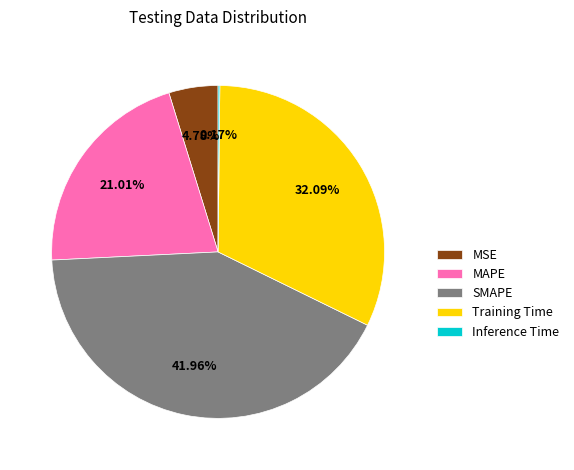

Is there any slice that represents more than half of the pie?

No